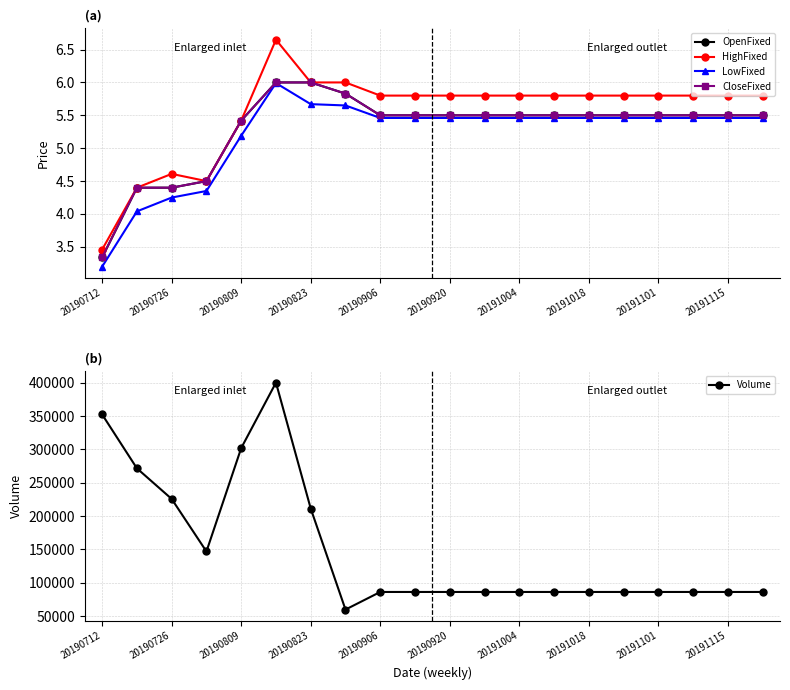

List the series in order of their peak value, highest first.

Volume, HighFixed, OpenFixed, CloseFixed, LowFixed